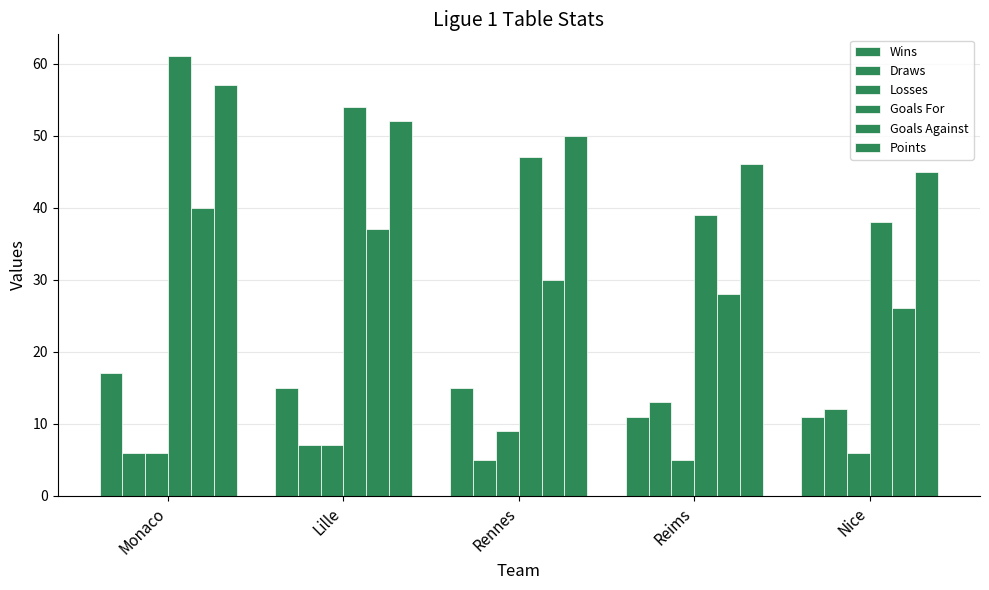

What is the value of the Wins bar at the 2nd from the left?

15